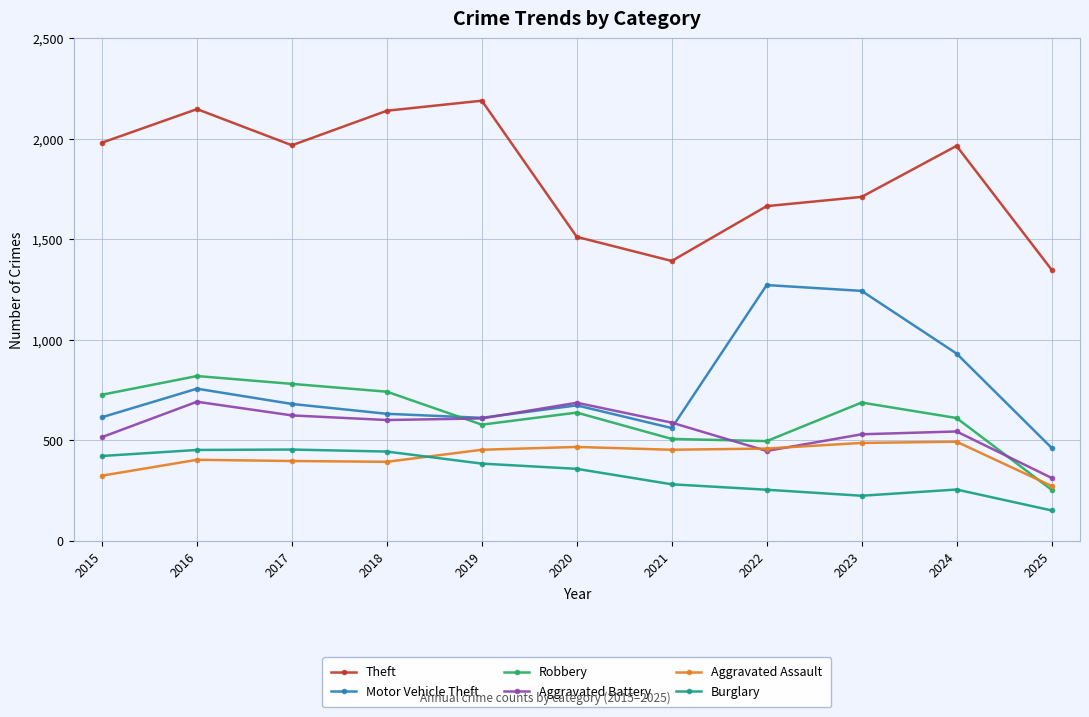

Which series has the largest range (max minus min)?

Theft